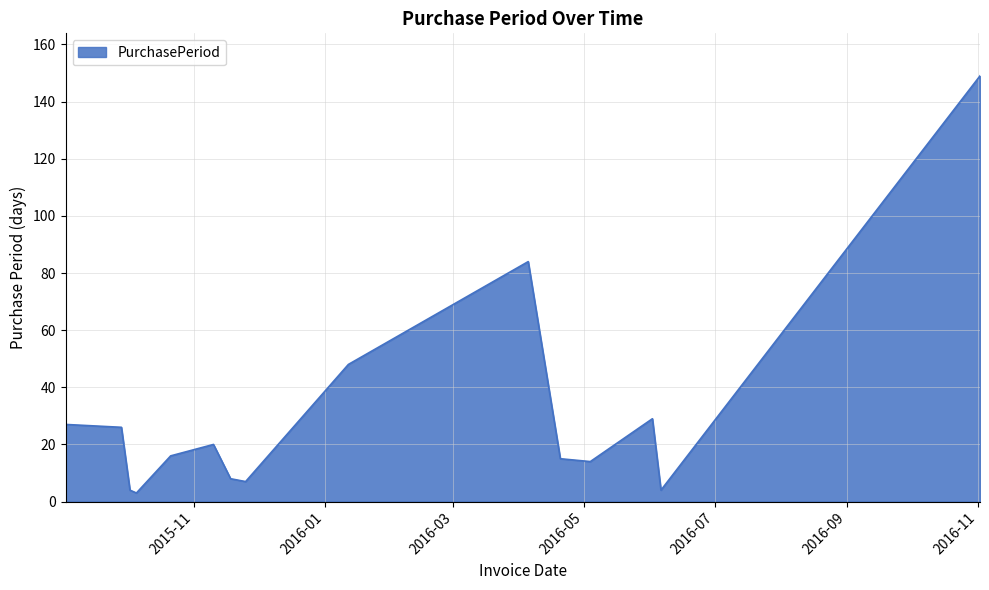

What is the difference between the maximum and minimum values?

146